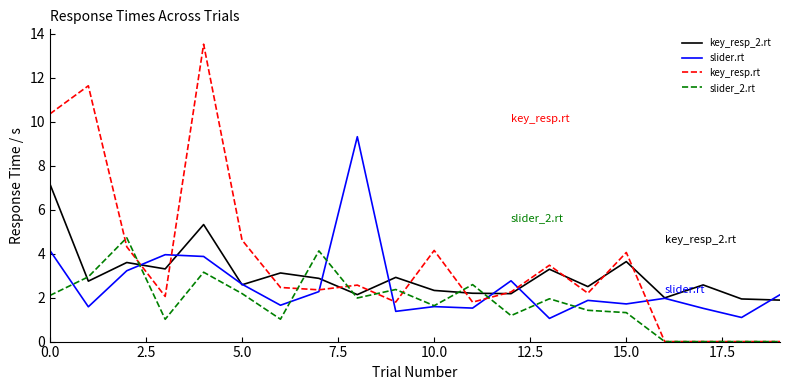

Rank the series by their maximum value, from lowest to highest.

slider_2.rt, key_resp_2.rt, slider.rt, key_resp.rt